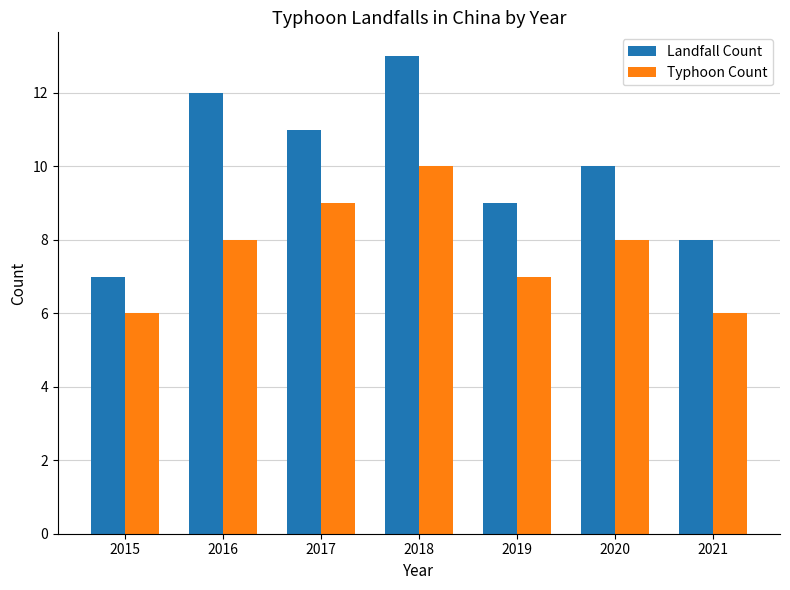

What is the total value across all series at 2021?

14